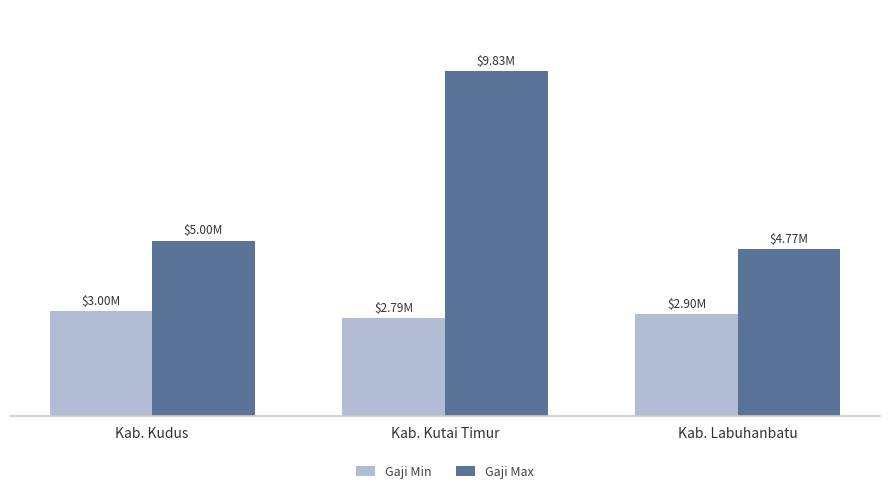

Are the bars grouped side by side (vs. stacked)?

Yes